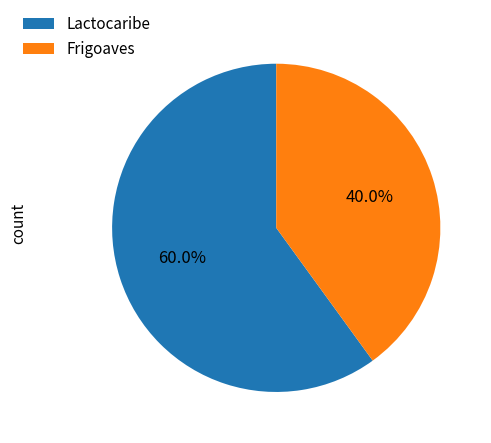

To the nearest percent, what is the difference between the Frigoaves and Lactocaribe slice percentages?

20%